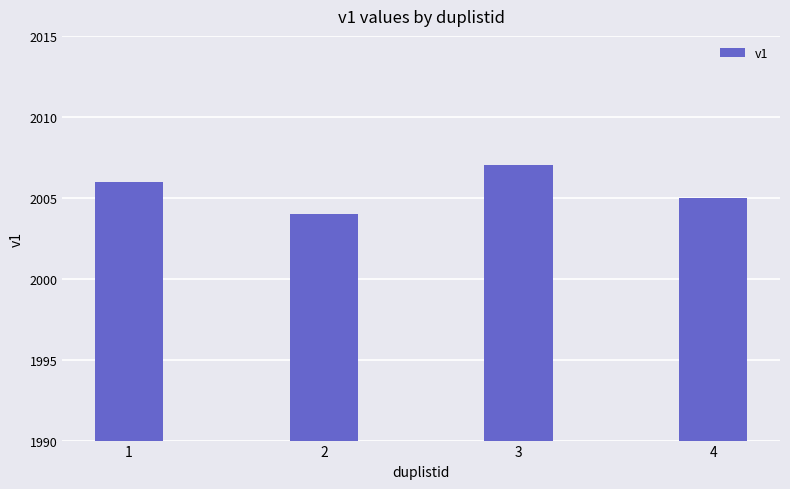

Where is the data nearest to the value 2005?

4